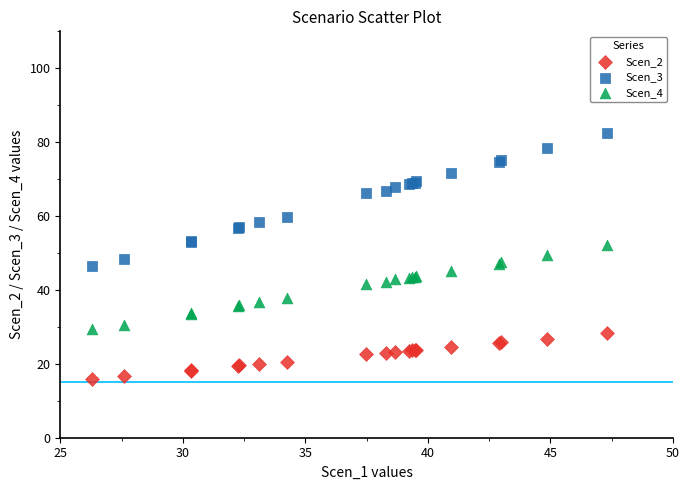

Which series has the largest Y range (max minus min)?

Scen_3